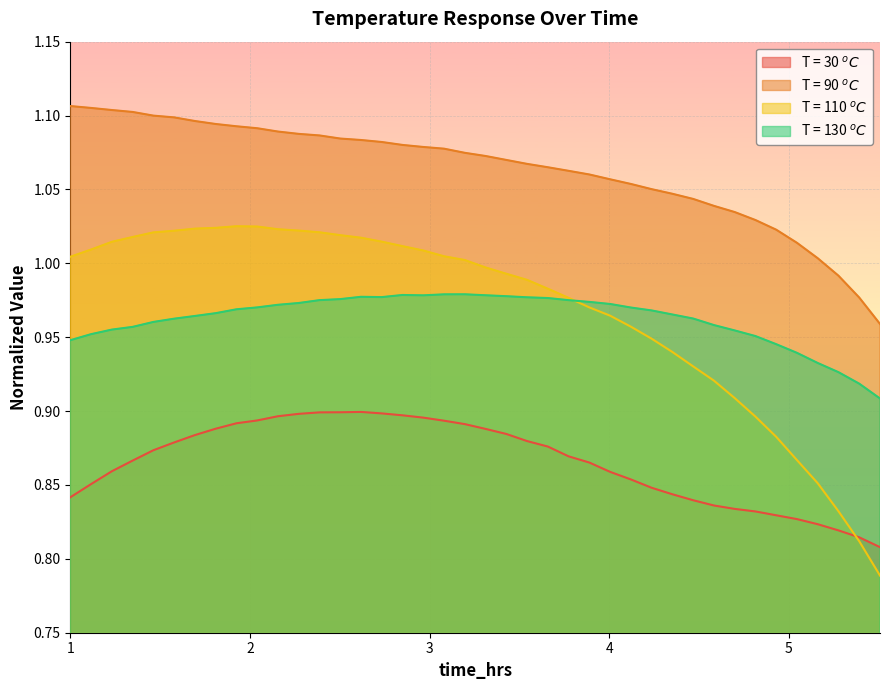

What is the value of the T = 130 $^oC$ point at the 21st from the left?

1.0